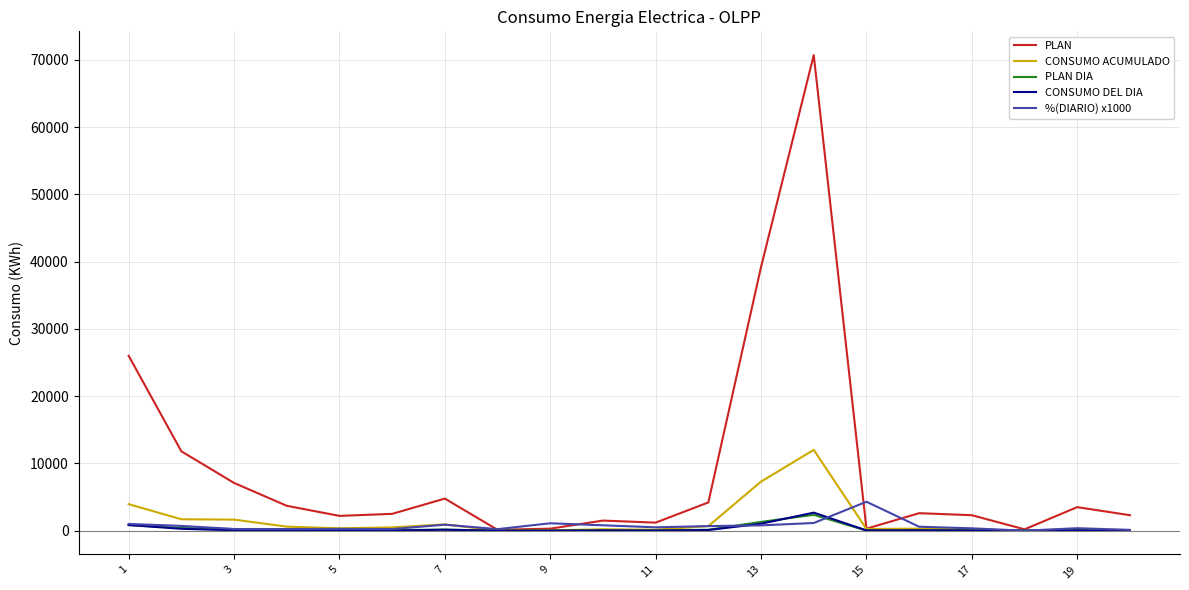

What is the greatest value displayed?

70700.0